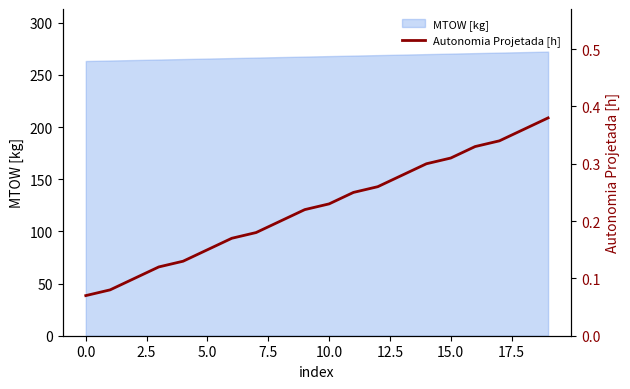

What is the change in value from 7.5 to 11?

+0.1